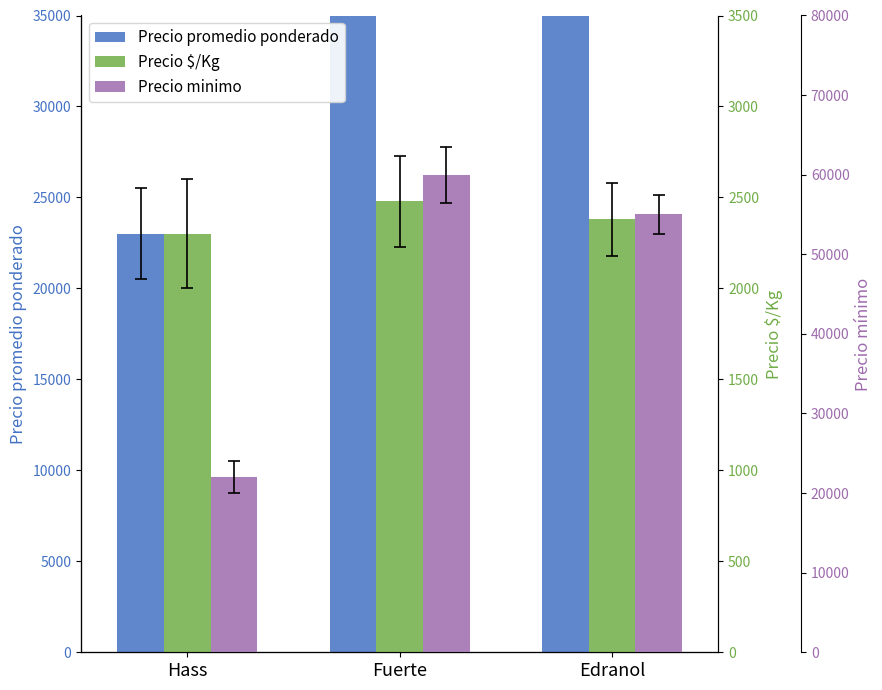

What is the total value across all series at Hass?

47300